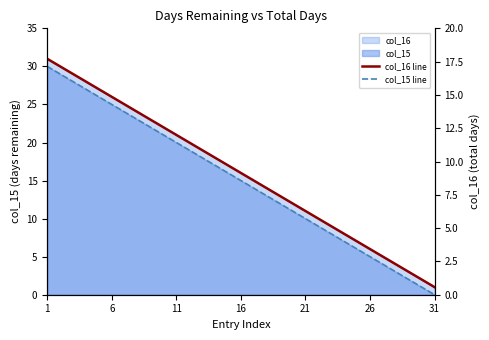

What is the maximum value for col_15 line?

30